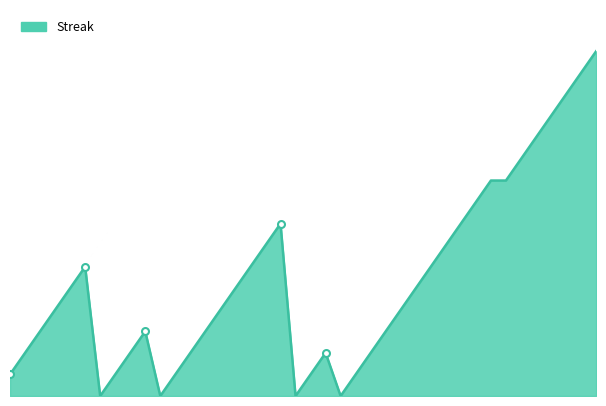

Reading left to right, list all the values displayed in this chart.

1	2	3	4	5	6	0	1	2	3	0	1	2	3	4	5	6	7	8	0	1	2	0	1	2	3	4	5	6	7	8	9	10	10	11	12	13	14	15	16